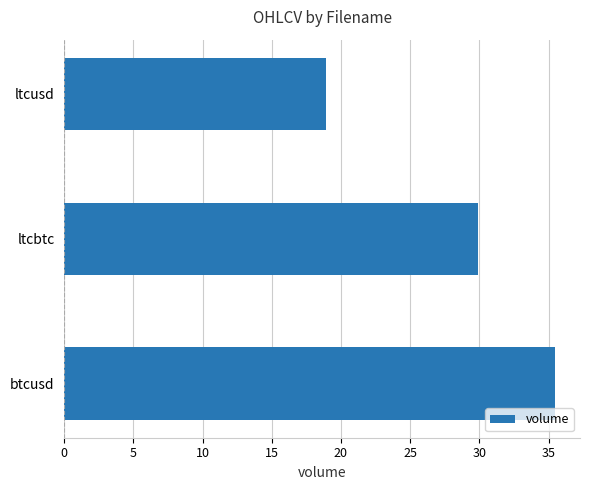

What is the sum of the values at ltcusd and ltcbtc?

48.8